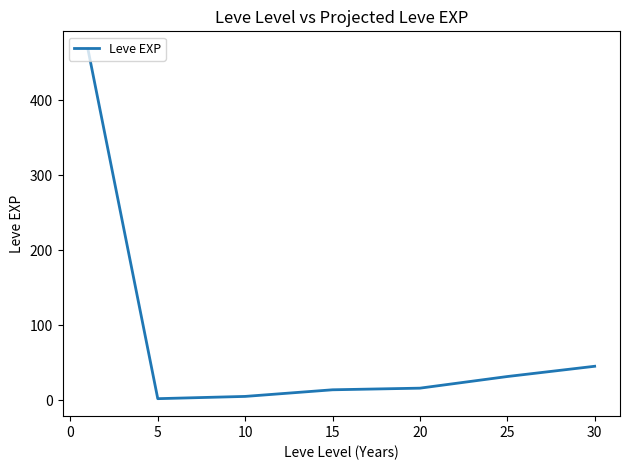

What is the average value?

83.4